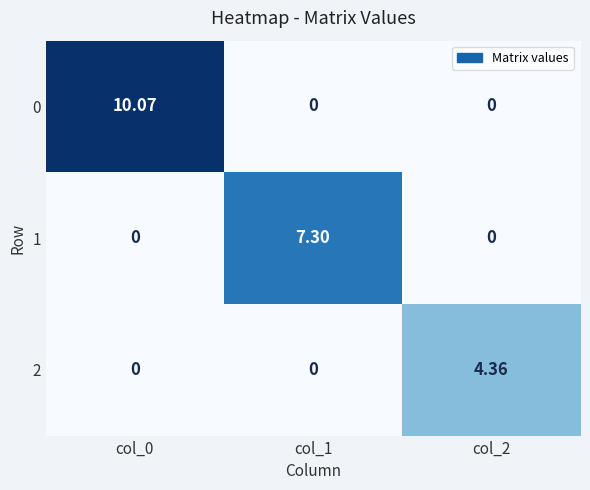

How many data points does each series have?

3